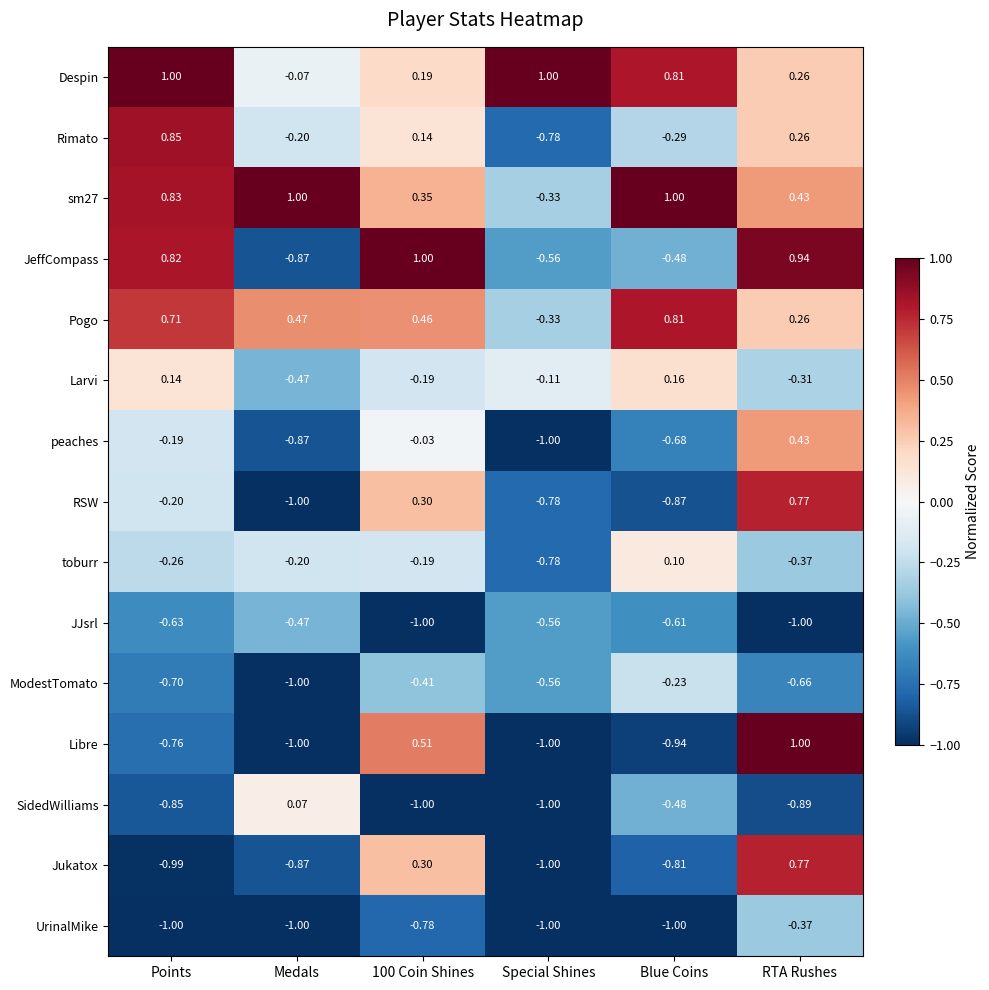

Which series has the widest spread of values?

Libre